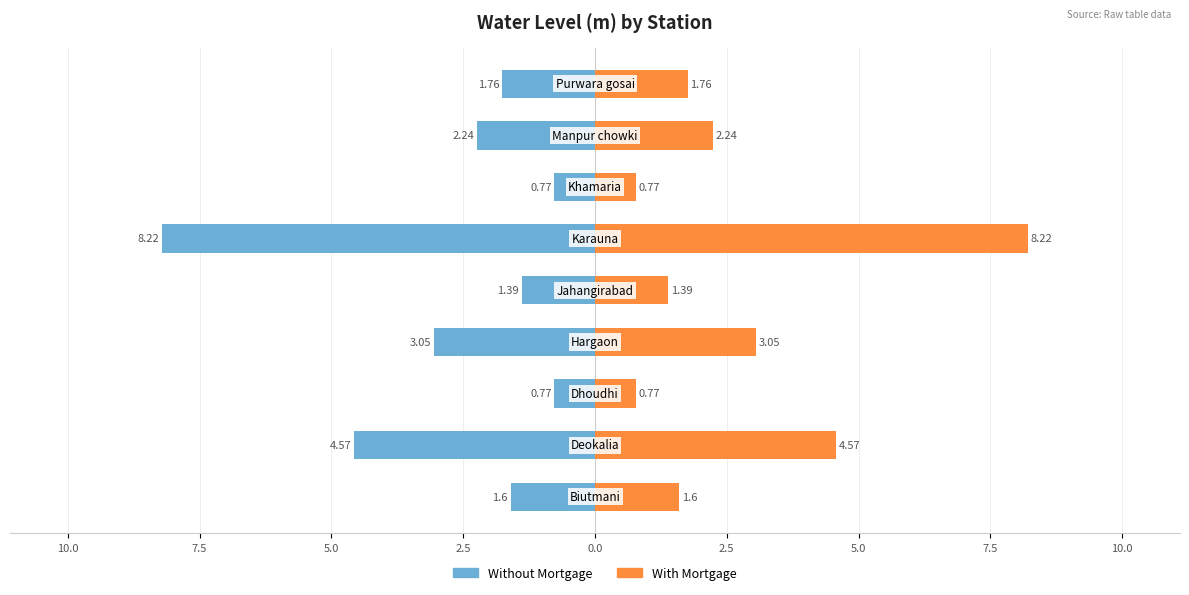

What is the minimum value for With Mortgage?

0.8